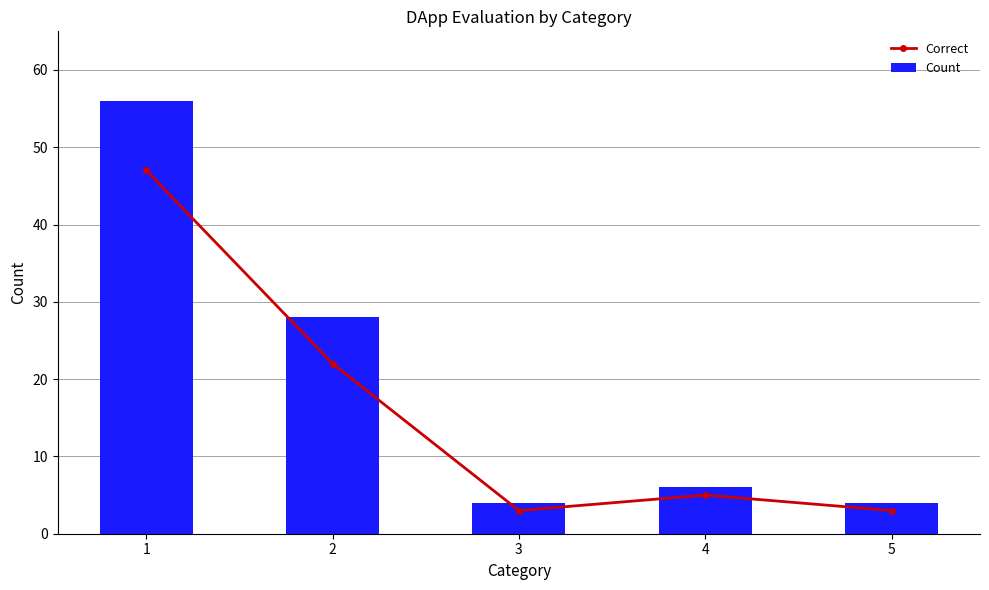

Is the value of Count at 4 greater than the value of Correct at 3?

Yes